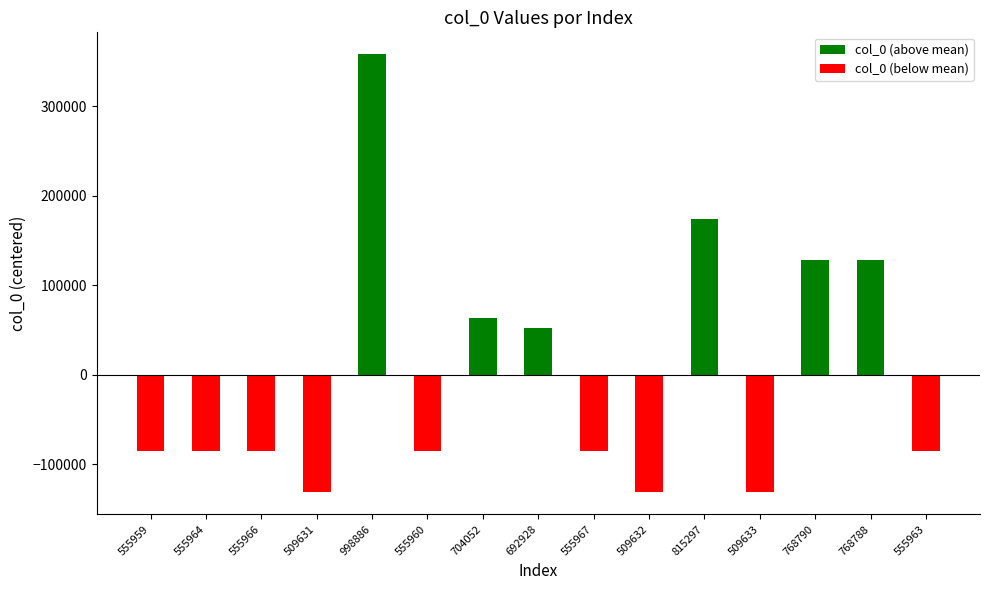

Count the number of categories in the chart.

15